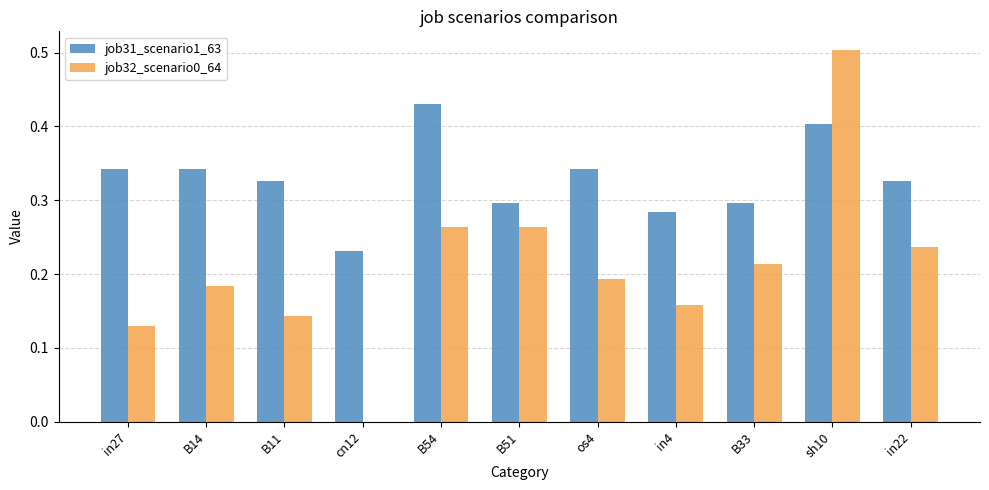

The job32_scenario0_64 series shows 0.1 at os4. True or false?

False